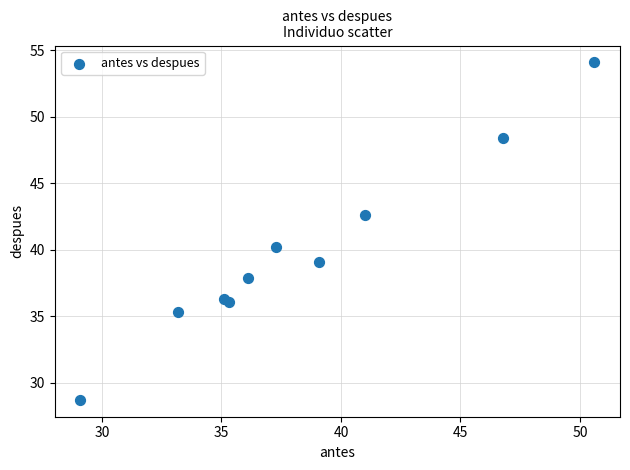

What Y value in the scatter plot is closest to 41?

40.2